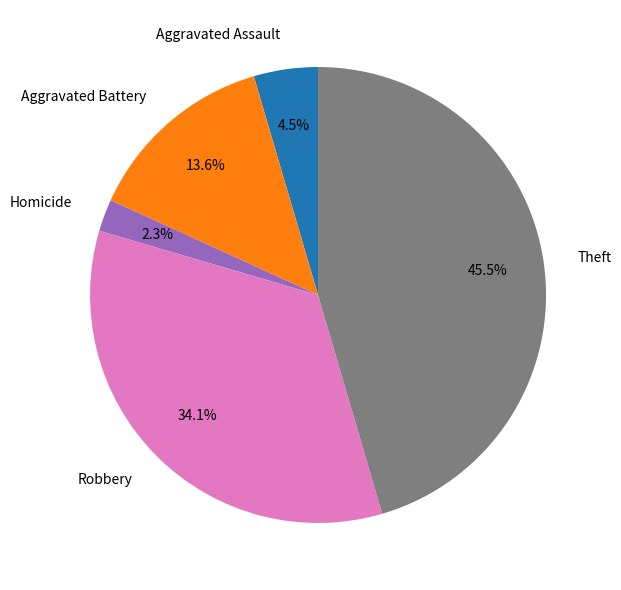

Is there any slice that represents more than half of the pie?

No